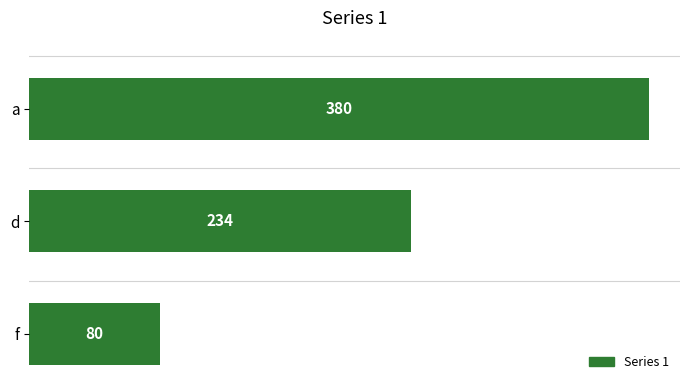

Rank the categories by value from lowest to highest.

f, d, a